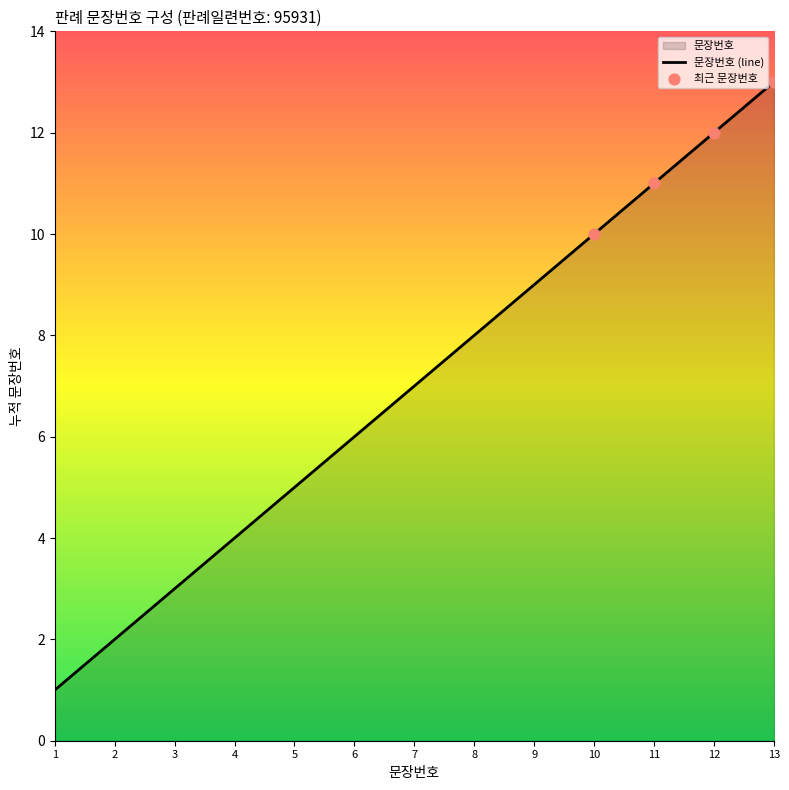

Which has a higher value, 5 or 3?

5